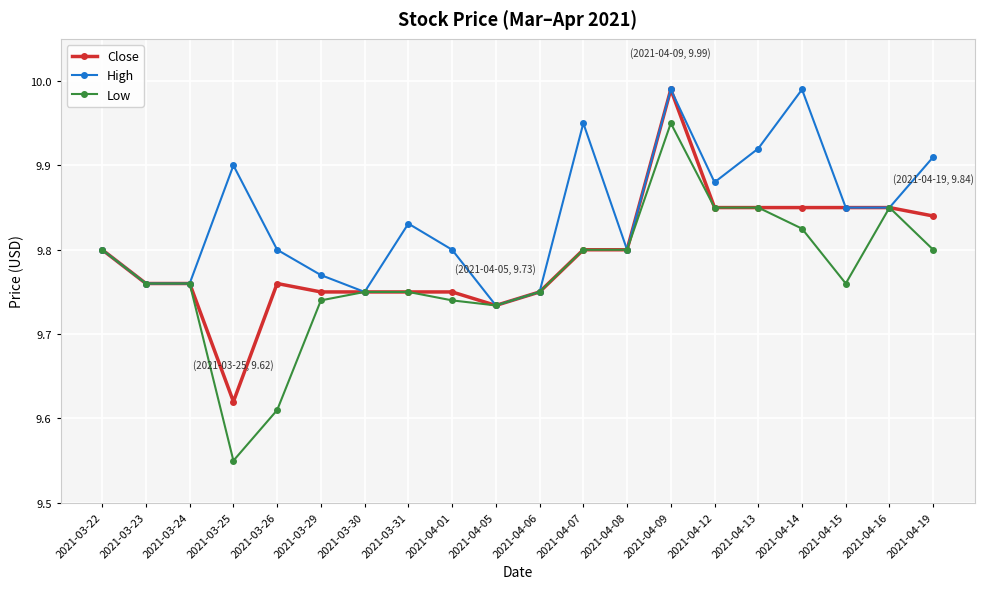

The Low series shows 14.2 at 2021-04-07. True or false?

False